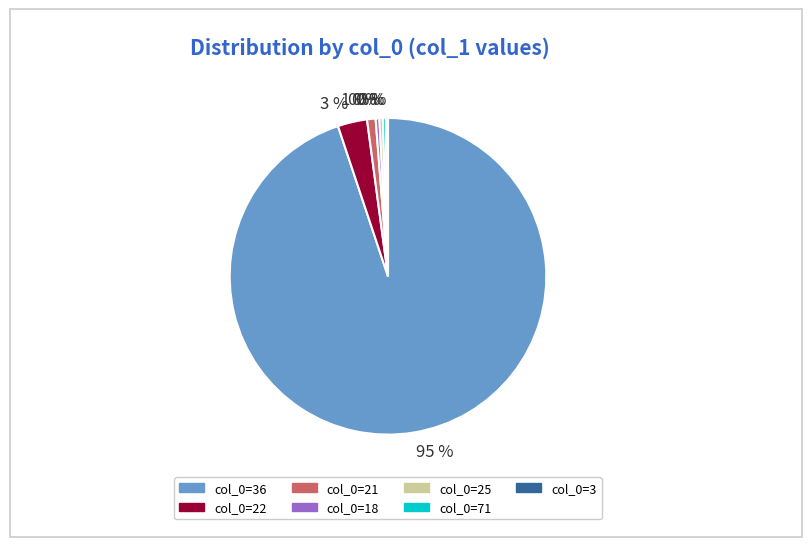

To the nearest percent, what is the average slice percentage?

14%